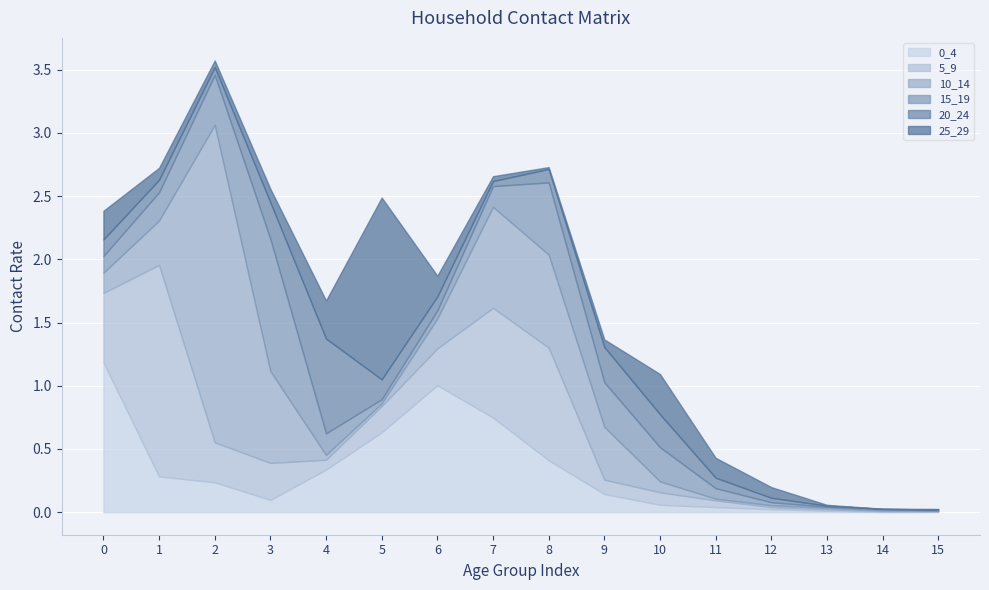

Where is 10_14 nearest to the value 1?

7